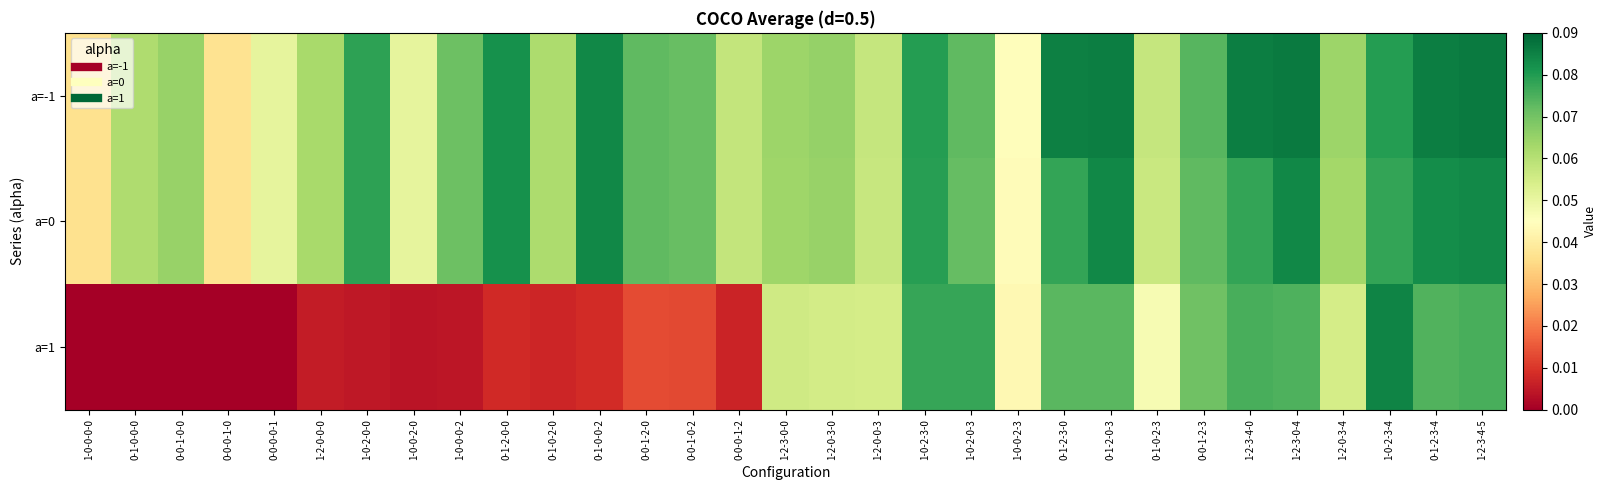

Which series has the largest range (max minus min)?

a=1